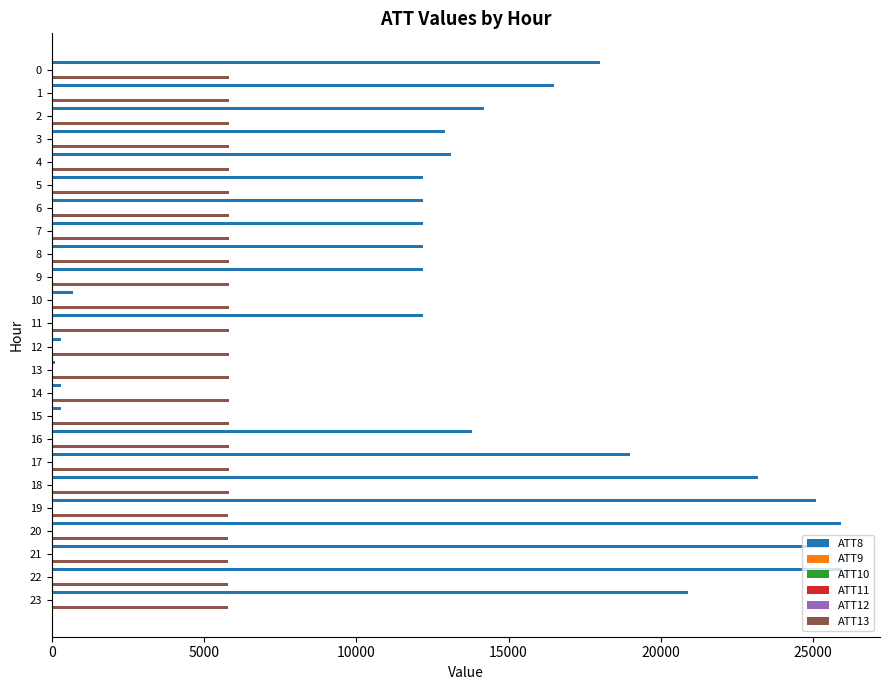

Which series has the largest total across all categories?

ATT8